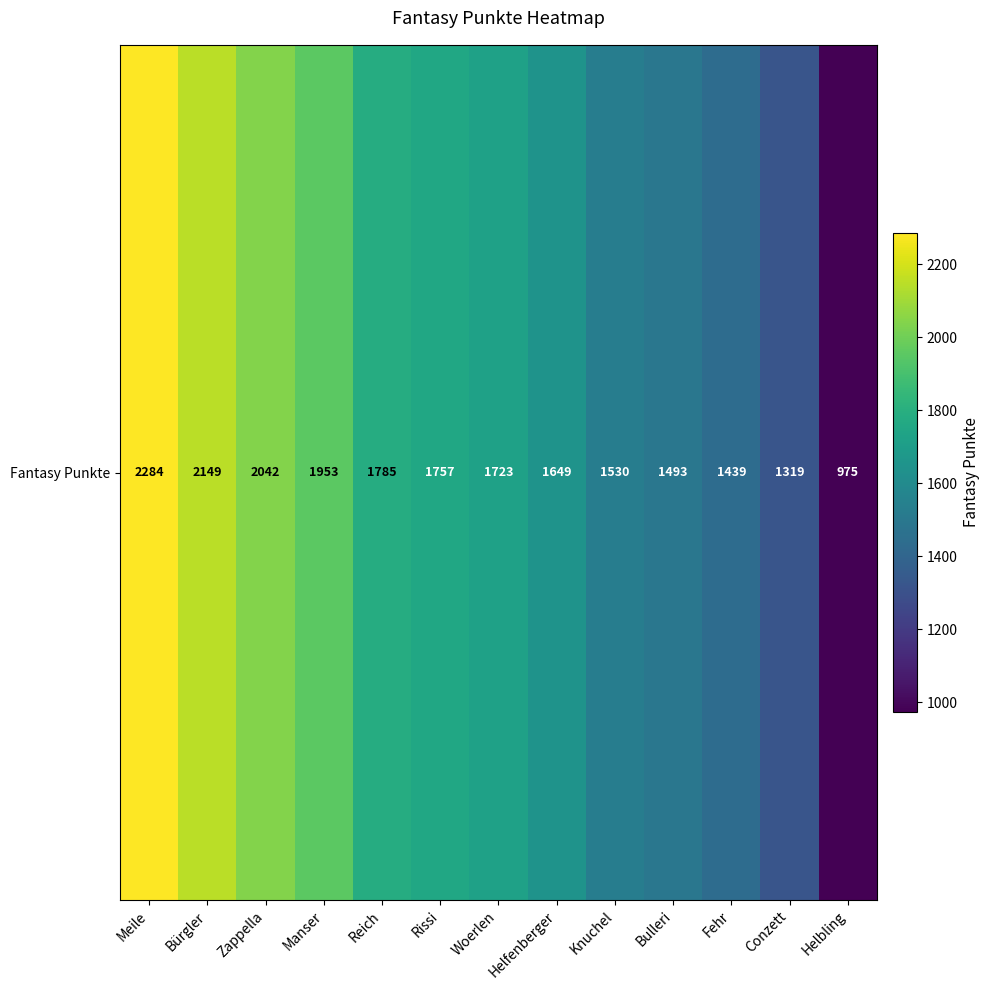

What value does the data have at Helbling?

975